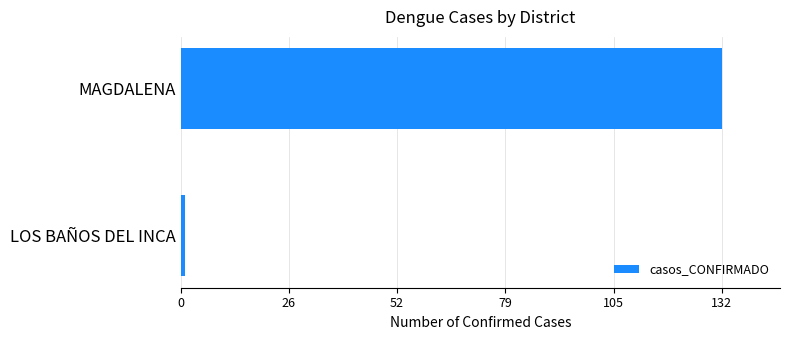

At which label is the value closest to 66?

LOS BAÑOS DEL INCA